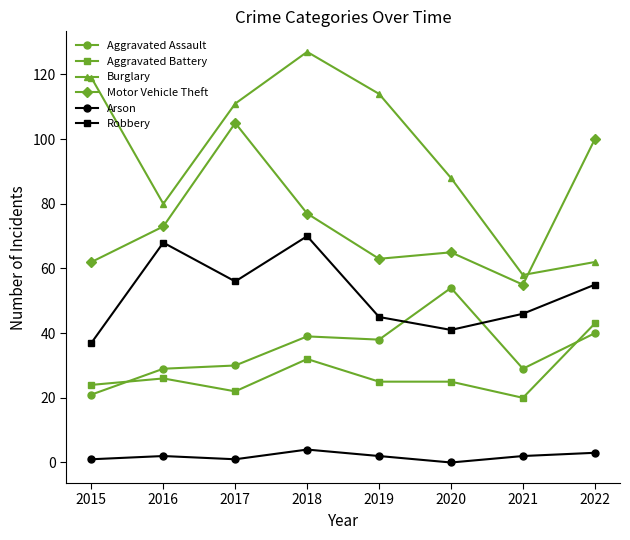

The value of Burglary at 2021 is 29. True or false?

False